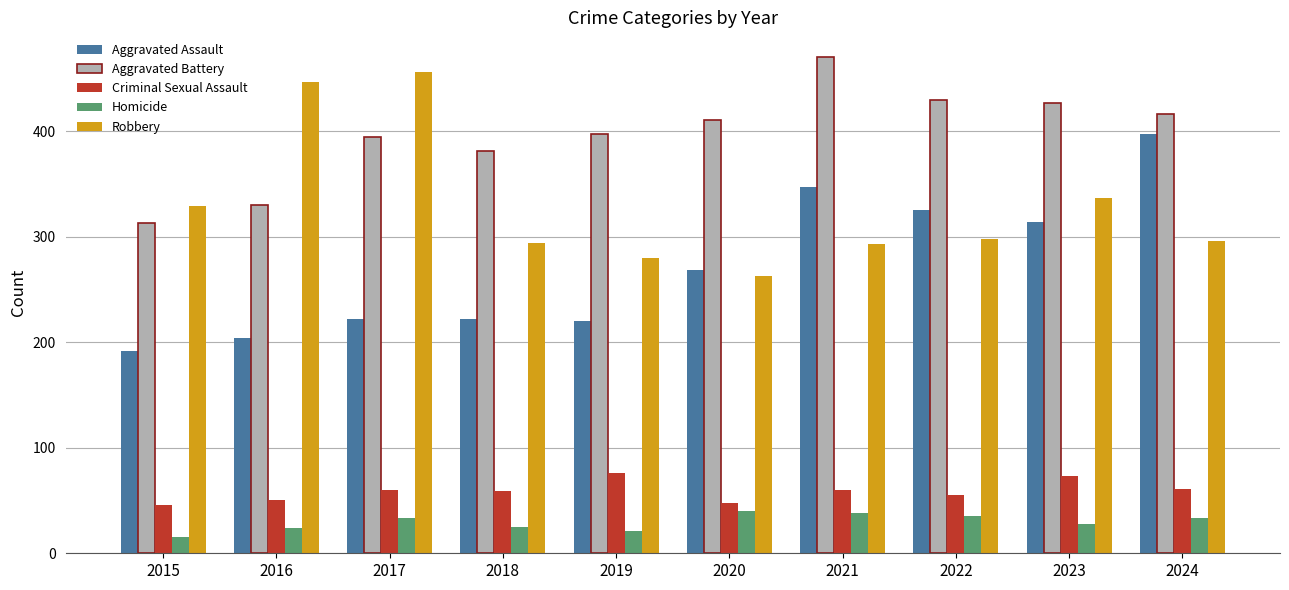

At which label does Robbery first exceed 298?

2015